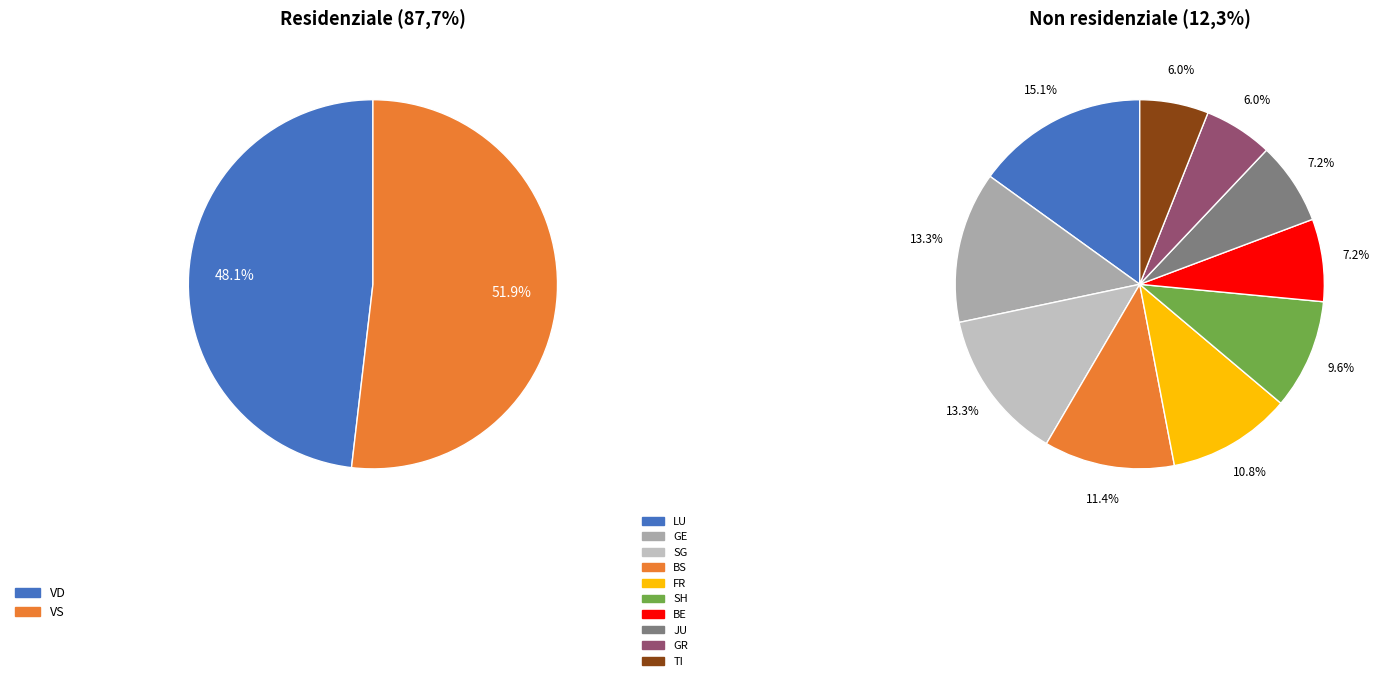

Which slice is the smallest?

TI